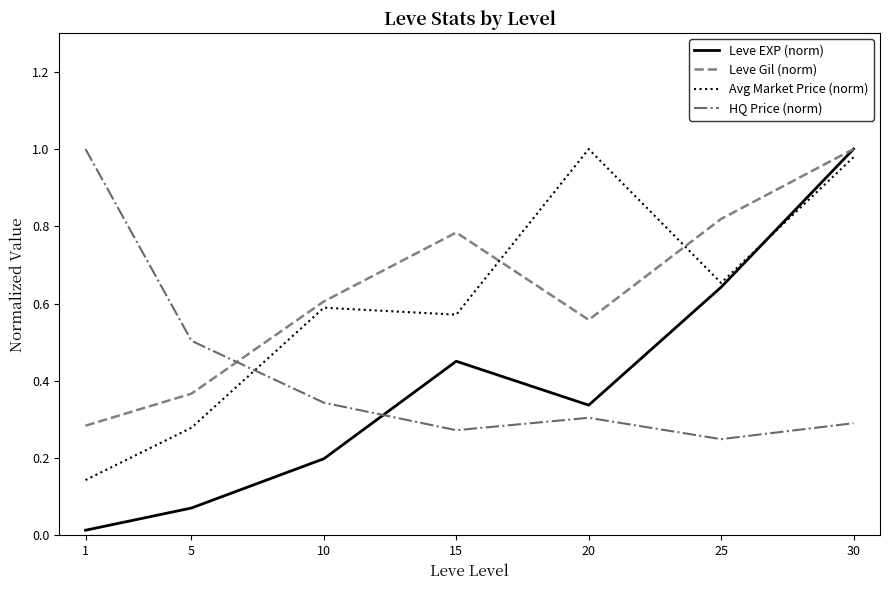

What is the sum of all Avg Market Price (norm) values?

4.2